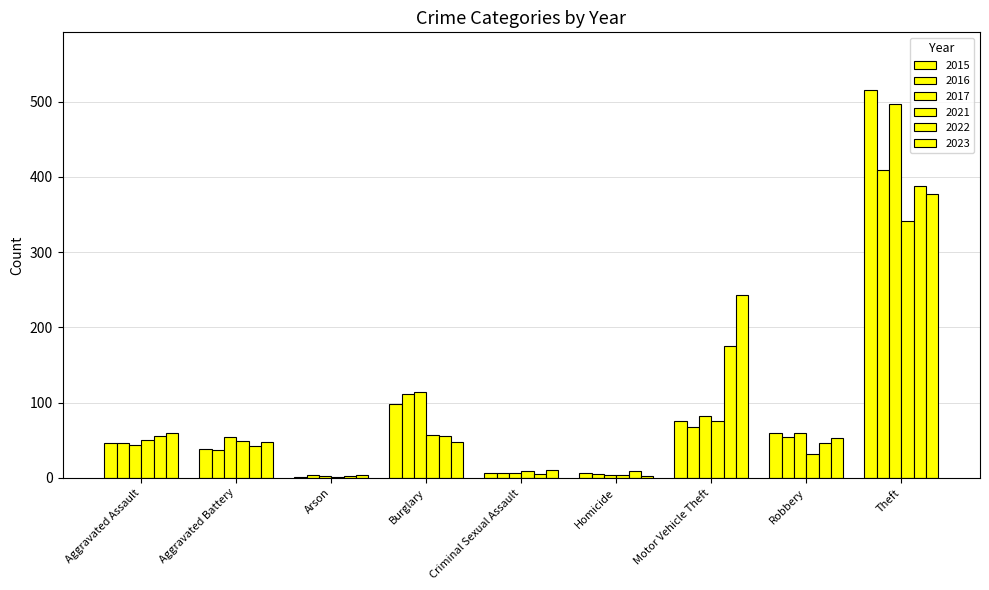

How many categories are shown in the chart?

9